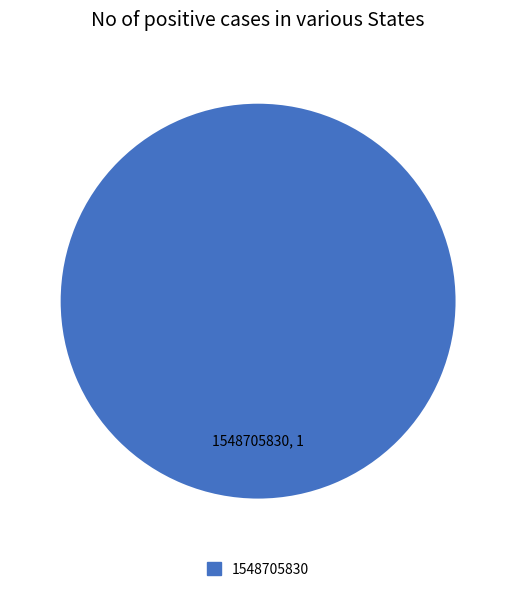

The 1548705830 slice represents 100% of the pie. True or false?

True